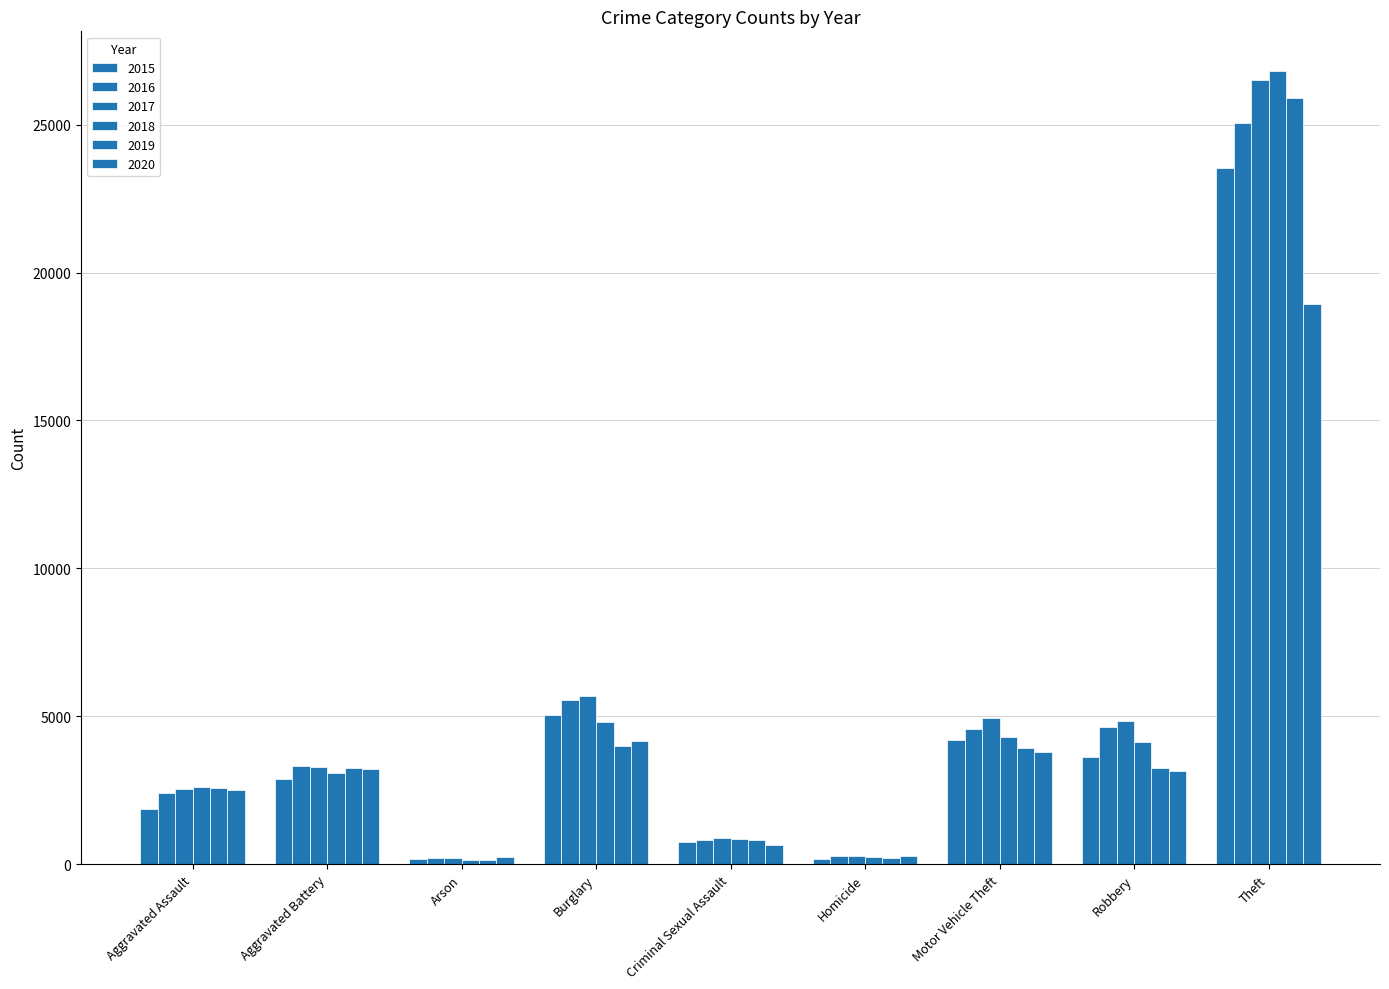

Rank the series by their maximum value, from lowest to highest.

2020, 2015, 2016, 2019, 2017, 2018